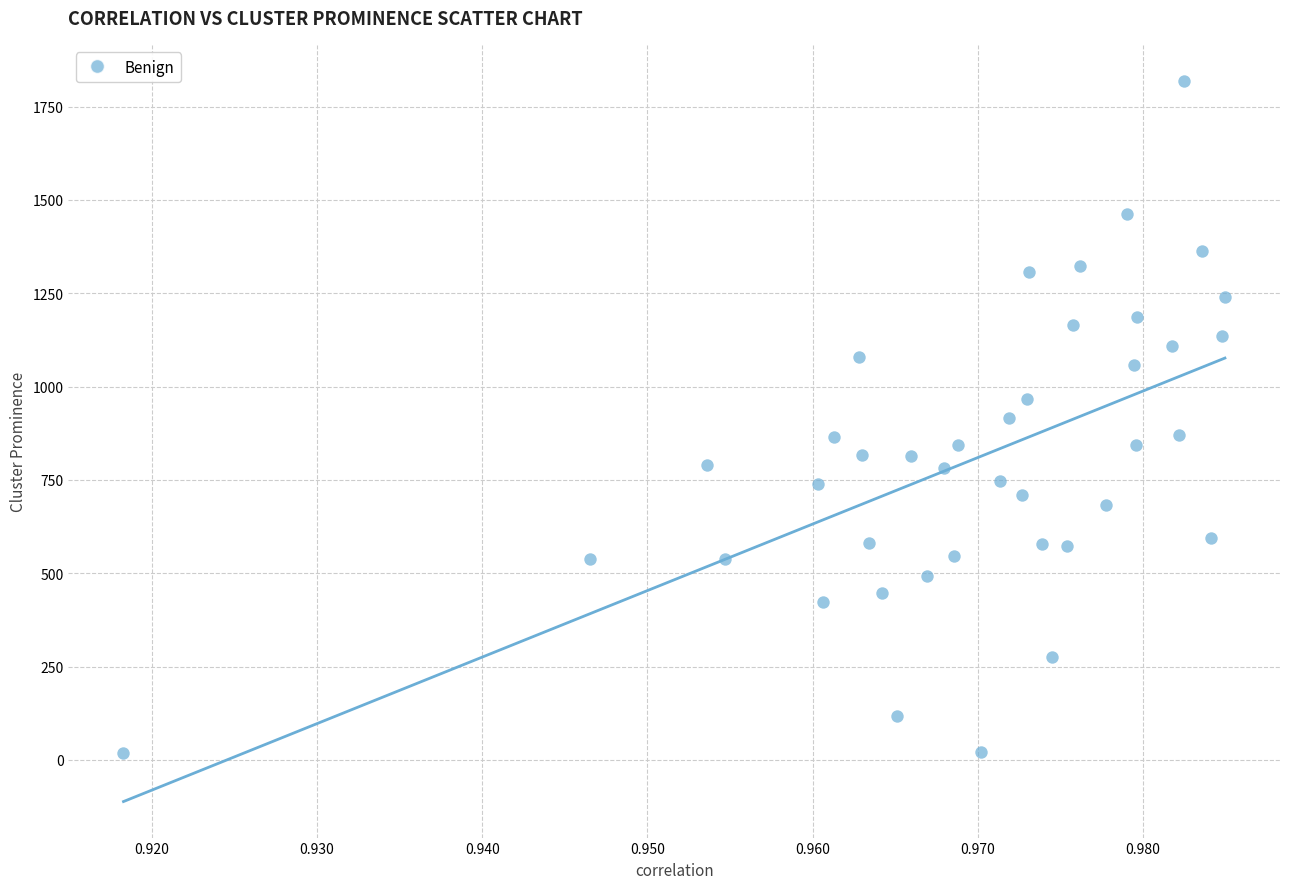

What is the range of Y values (max minus min)?

1800.6